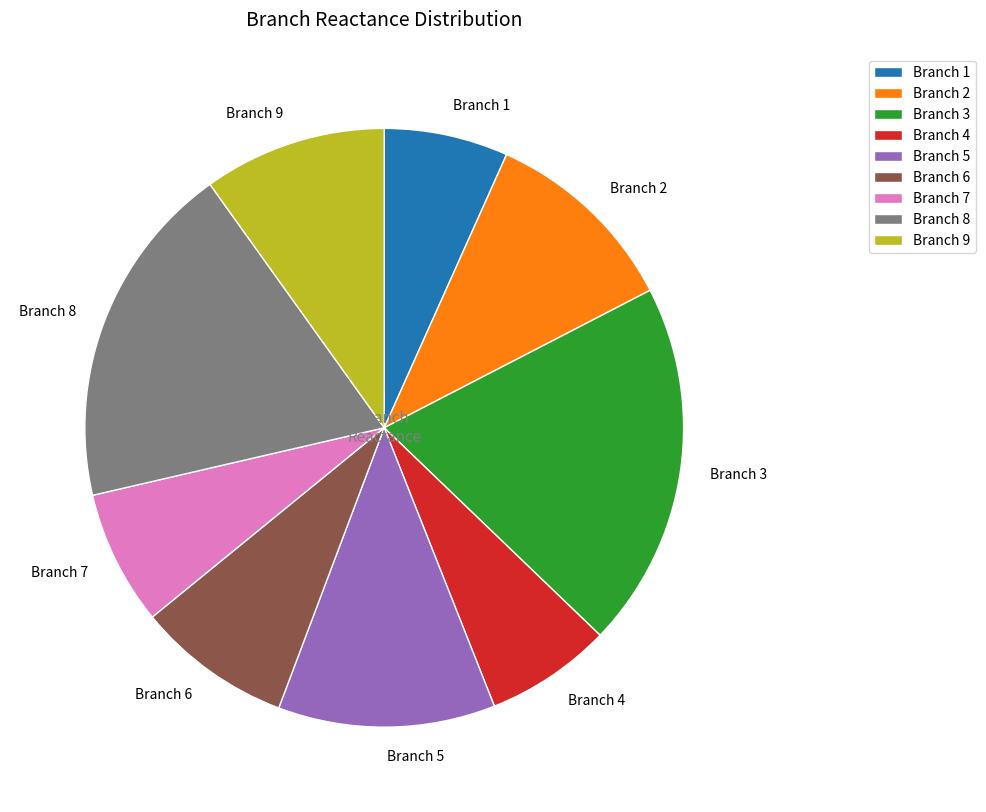

Which category has the biggest portion of the pie?

Branch 3